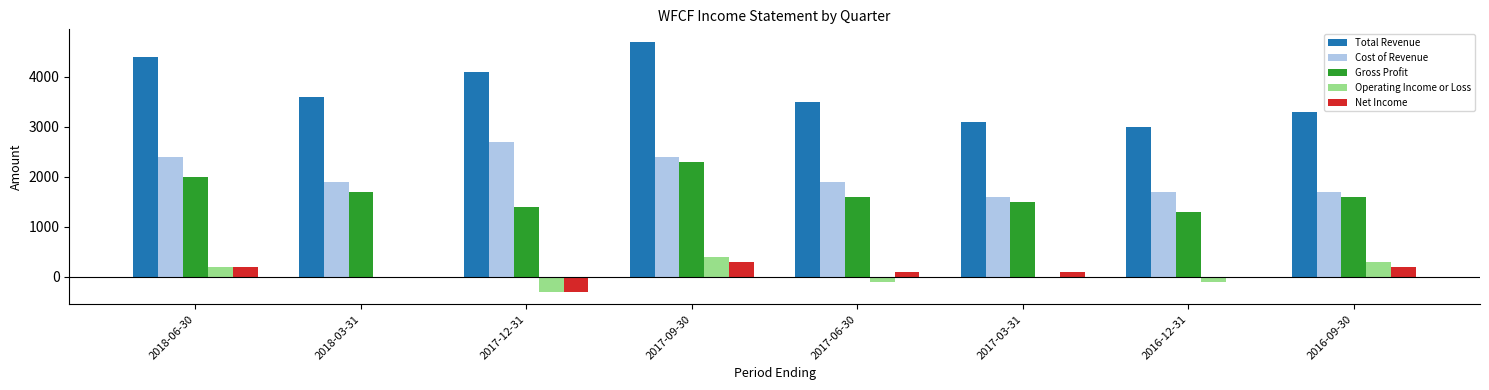

Where is Gross Profit nearest to the value 1800?

2018-03-31